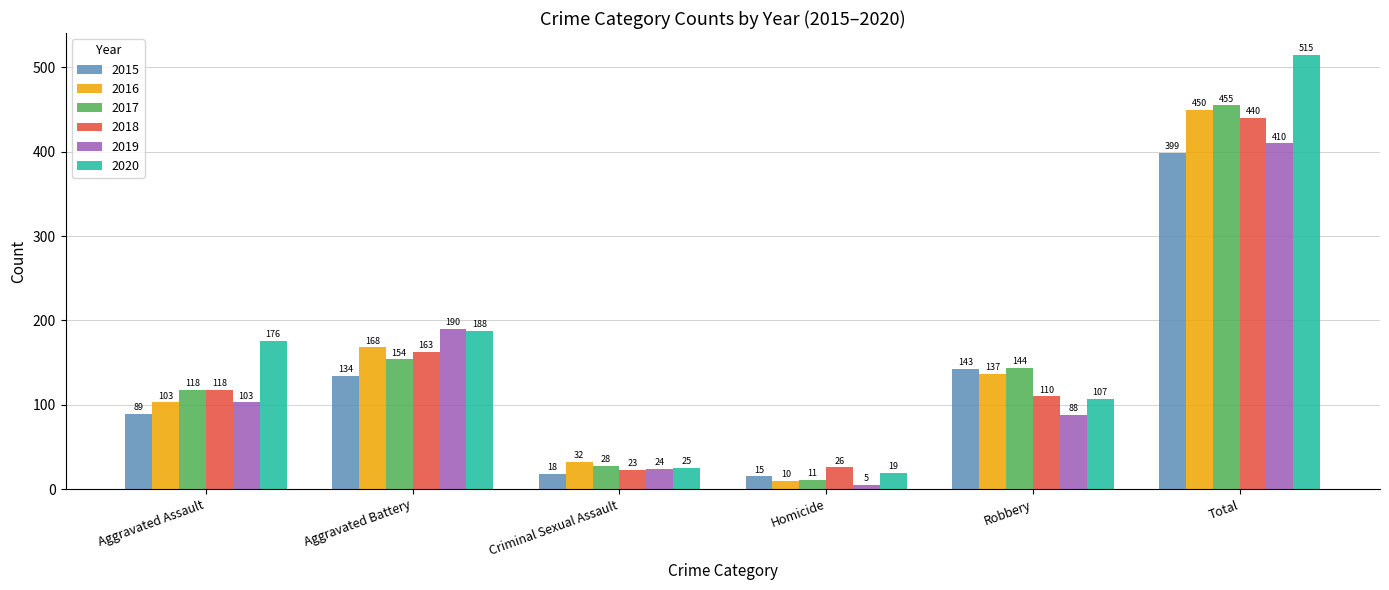

Between Criminal Sexual Assault and Homicide, which series saw the biggest shift?

2016